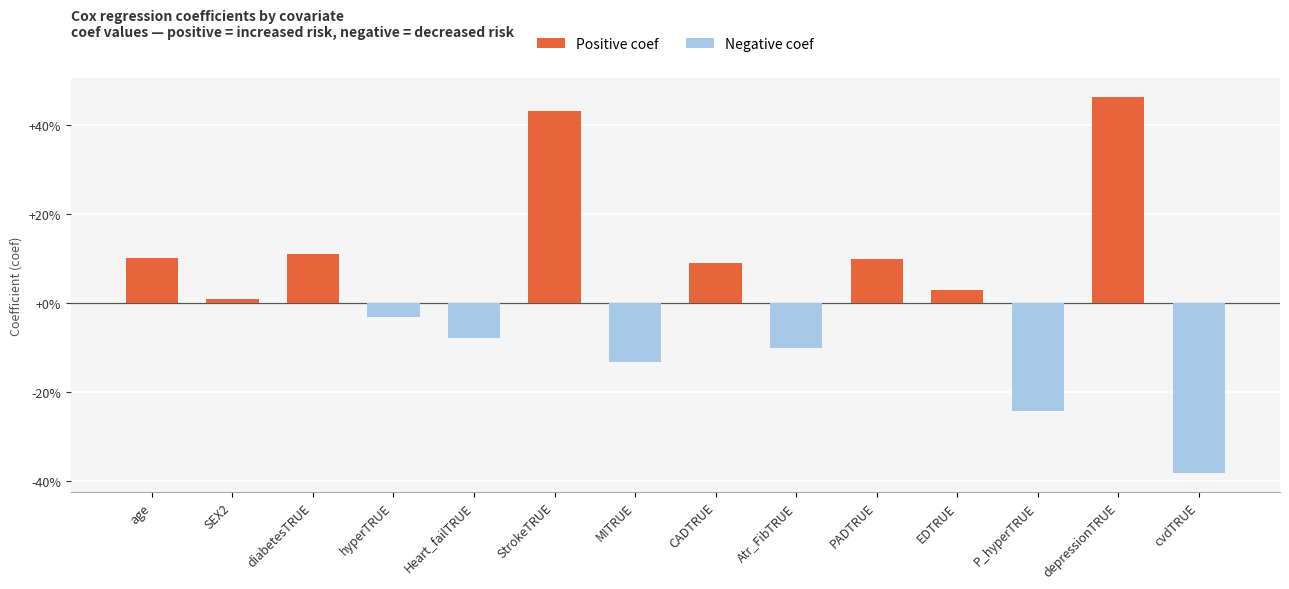

How many values are below zero?

6